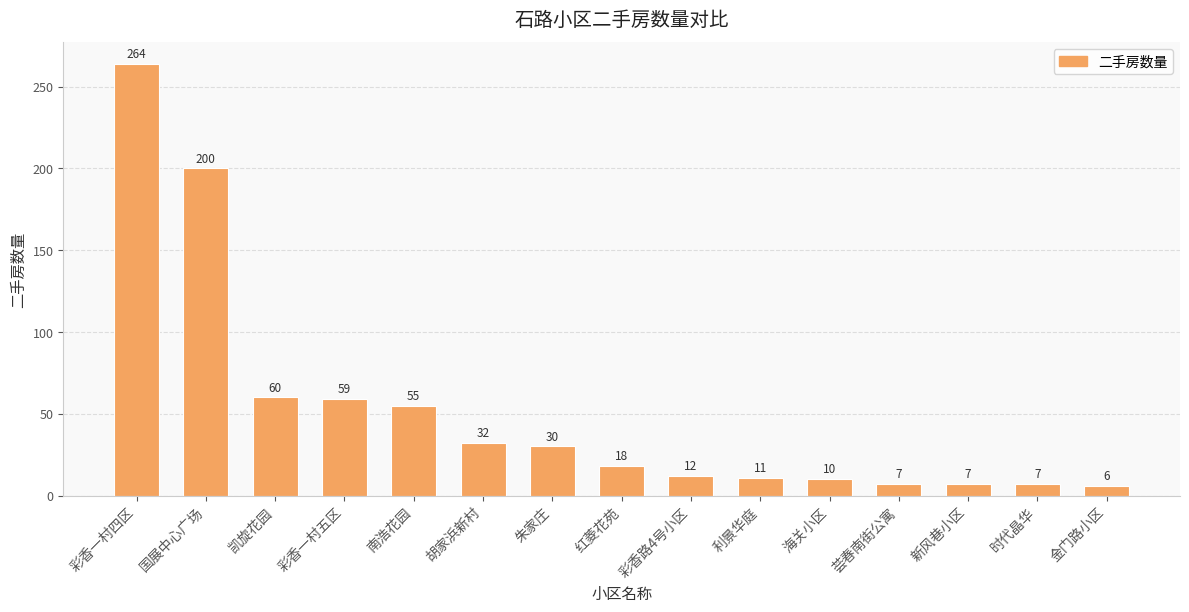

True or false: the data shows 98 at 彩香一村五区.

False